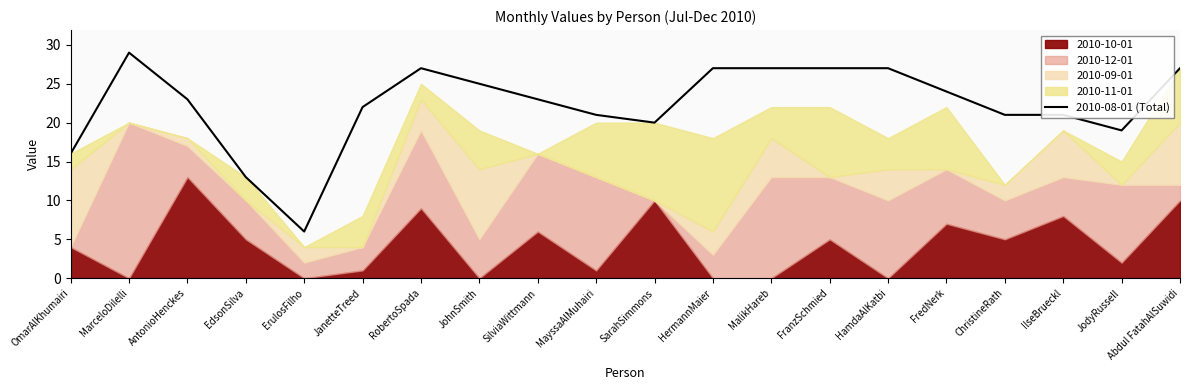

Rank the categories by value from lowest to highest.

ErulosFilho, EdsonSilva, OmarAlKhumairi, JodyRussell, SarahSimmons, MayssaAlMuhairi, ChristineRath, IlseBrueckl, JanetteTreed, AntonioHenckes, SilviaWittmann, FredNerk, JohnSmith, RobertoSpada, HermannMaier, MalikHareb, FranzSchmied, HamdaAlKatbi, Abdul FatahAlSuwidi, MarceloDilelli